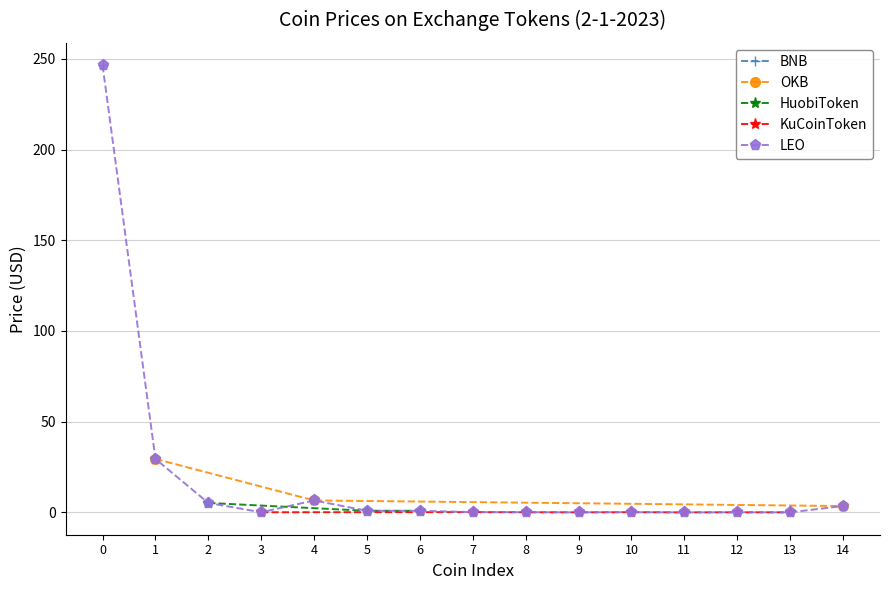

What is the value of the OKB point at the 2nd from the left?

6.6